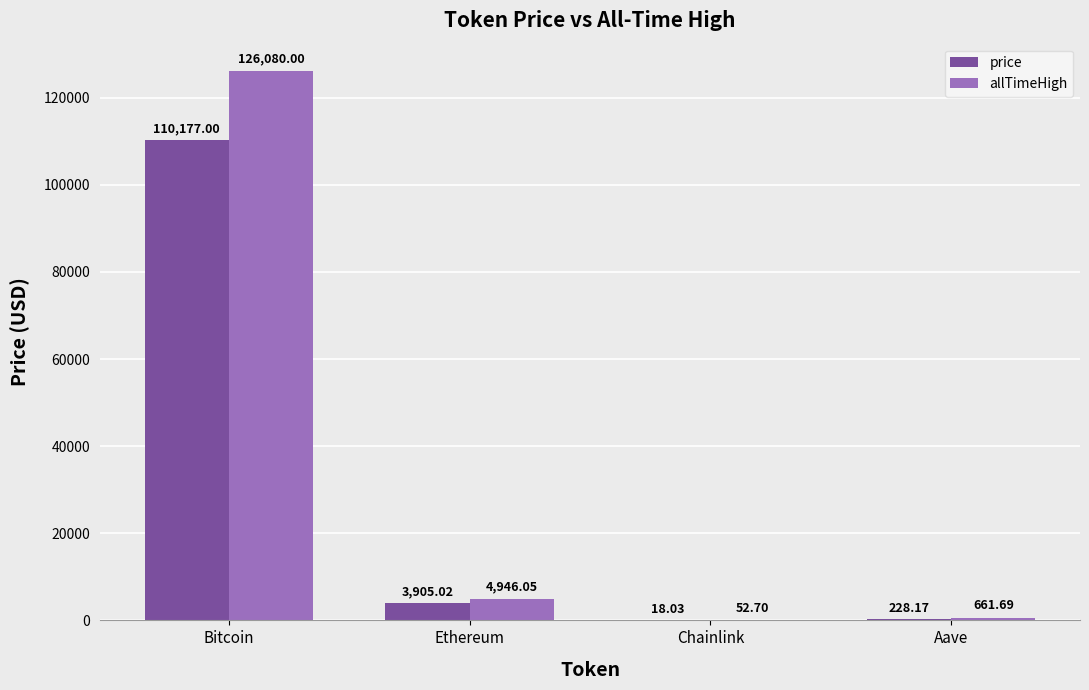

Between Ethereum and Chainlink, which series saw the biggest shift?

allTimeHigh